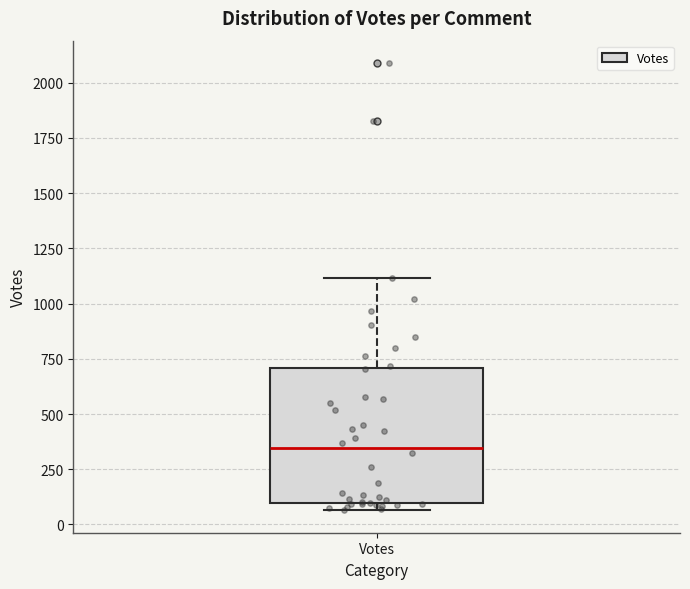

Read this box plot against the y-axis: the position of the median line, the range covered by the box, and the ends of both whiskers. The values are not printed on the chart, so give them approximately, as read against the axis.

median 350, box 100 to 700, whiskers 50 to 1100